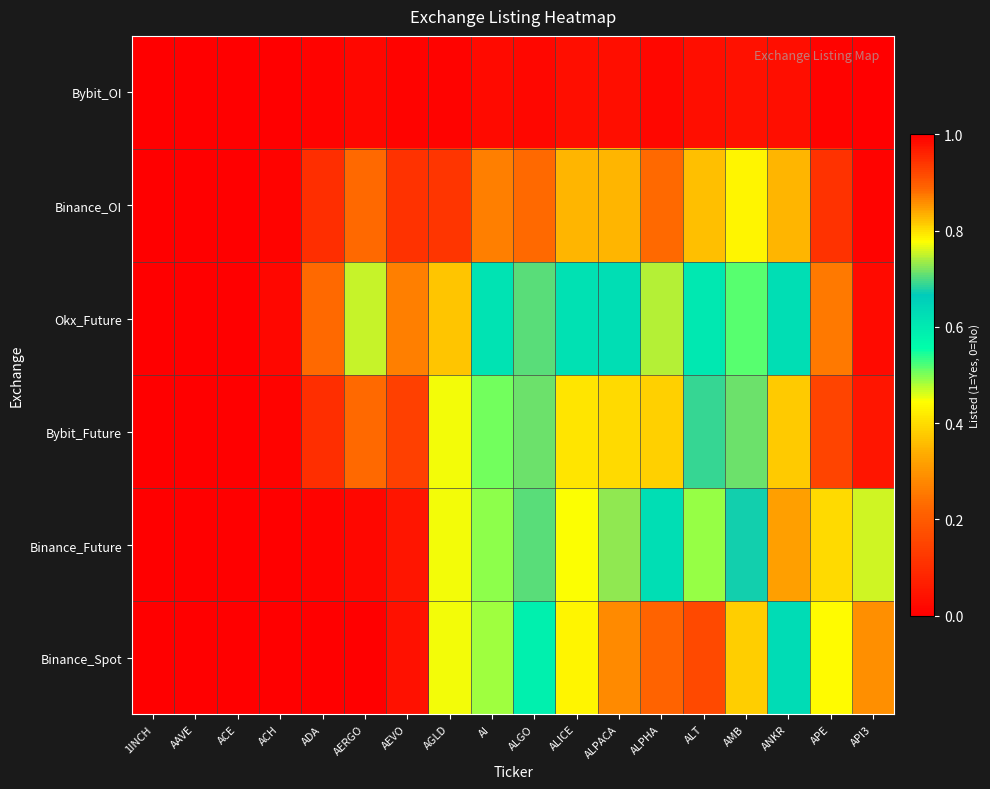

How many categories are shown in the chart?

18